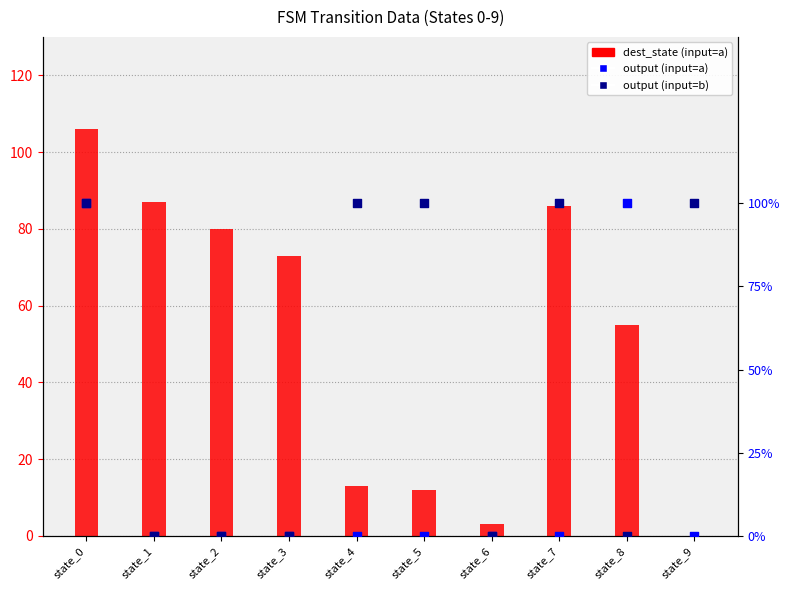

What is the total value across all series at state_3?

73